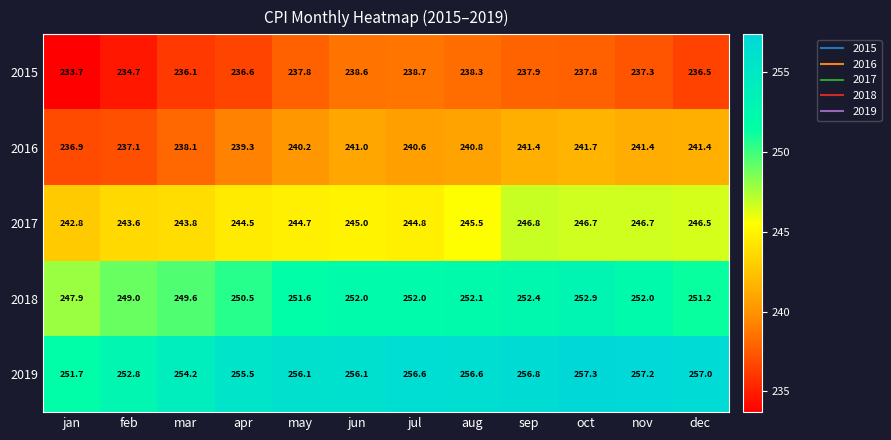

At how many categories does at least one series exceed 239?

12